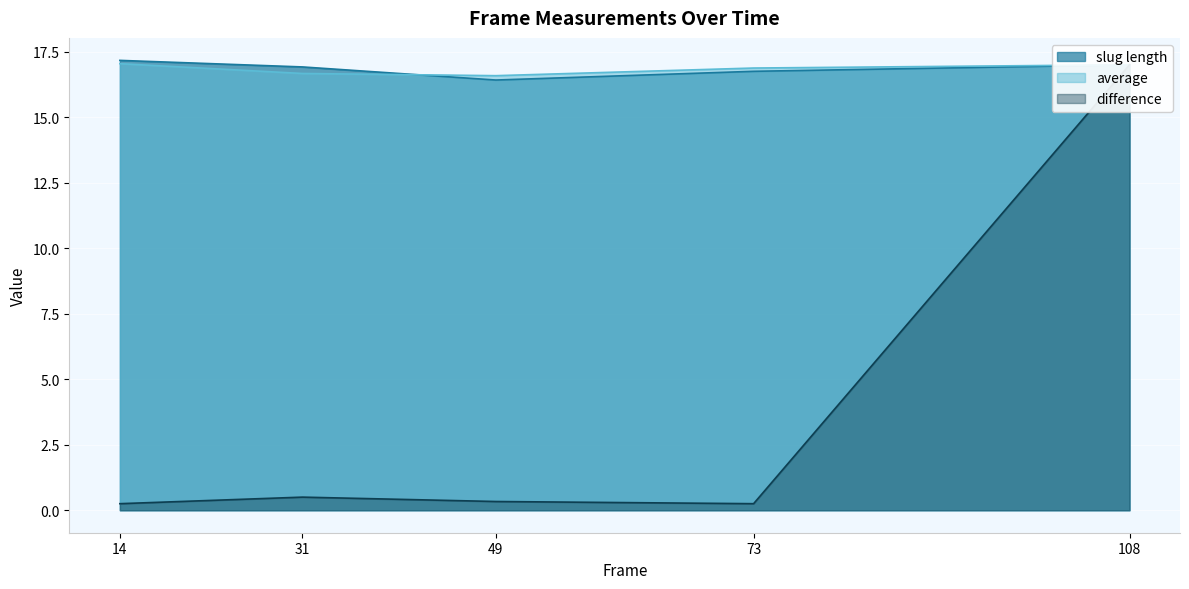

Which series has the largest total across all categories?

slug length